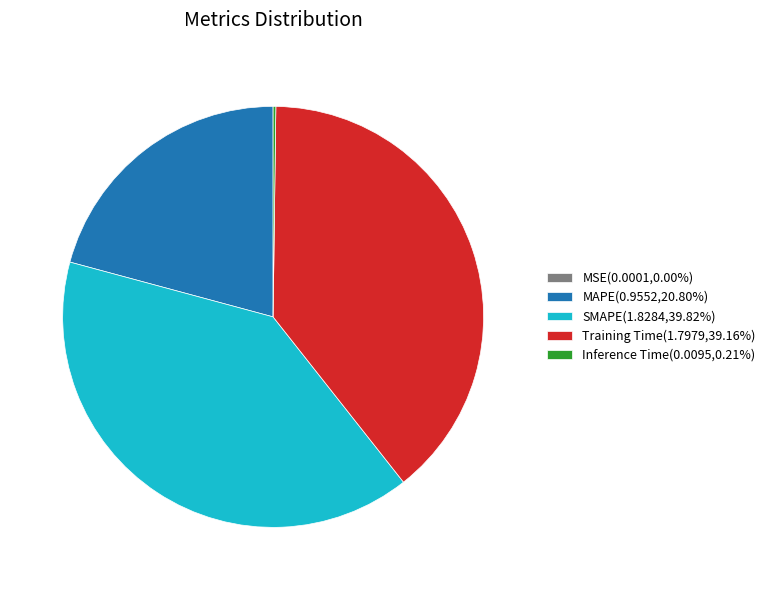

Is Training Time(1.7979,39.16%) the majority of the pie?

No